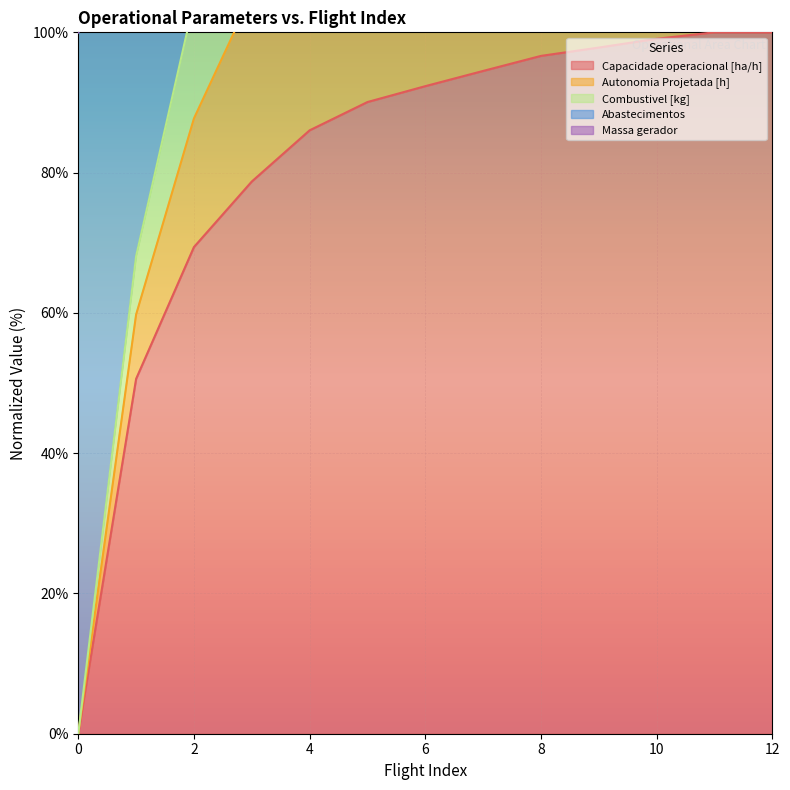

What is the highest value of the Capacidade operacional [ha/h] series?

100.0